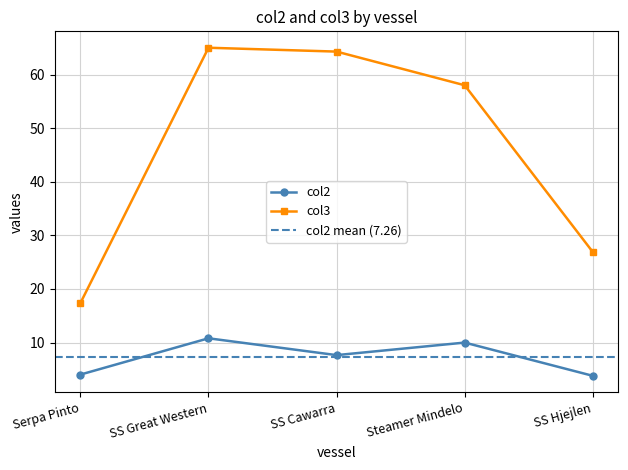

List the labels in order of col3 value, largest first.

SS Great Western, SS Cawarra, Steamer Mindelo, SS Hjejlen, Serpa Pinto